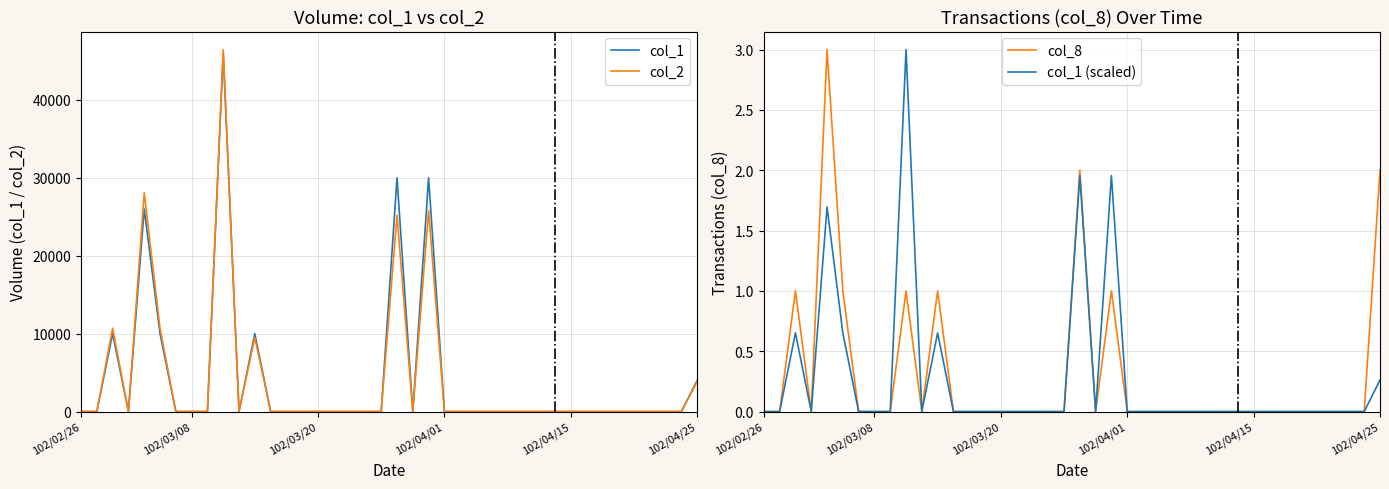

What is the average value of the col_8 series?

0.3